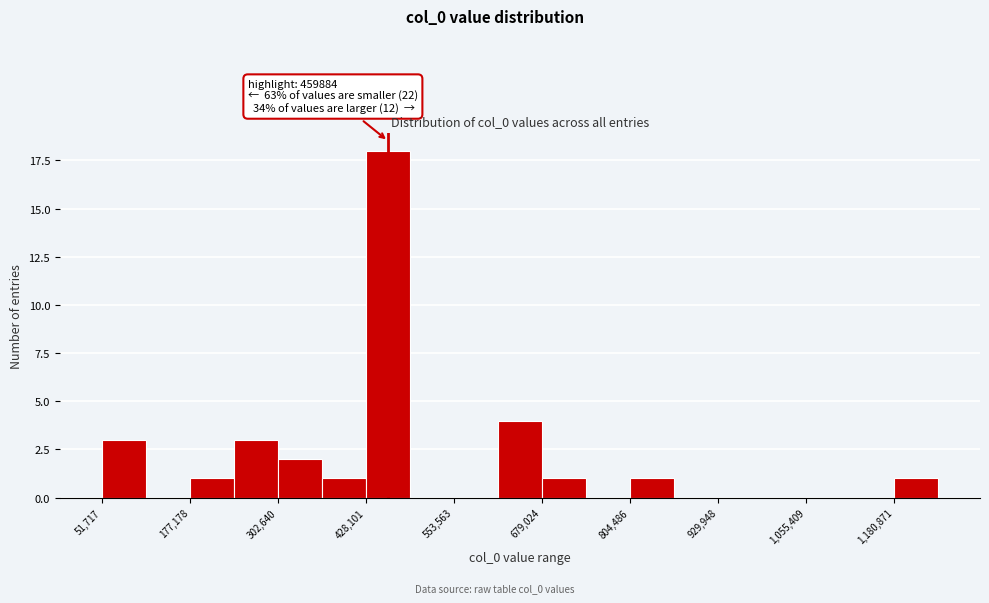

Read against the x-axis, roughly where is the centre of the tallest bar?

460000